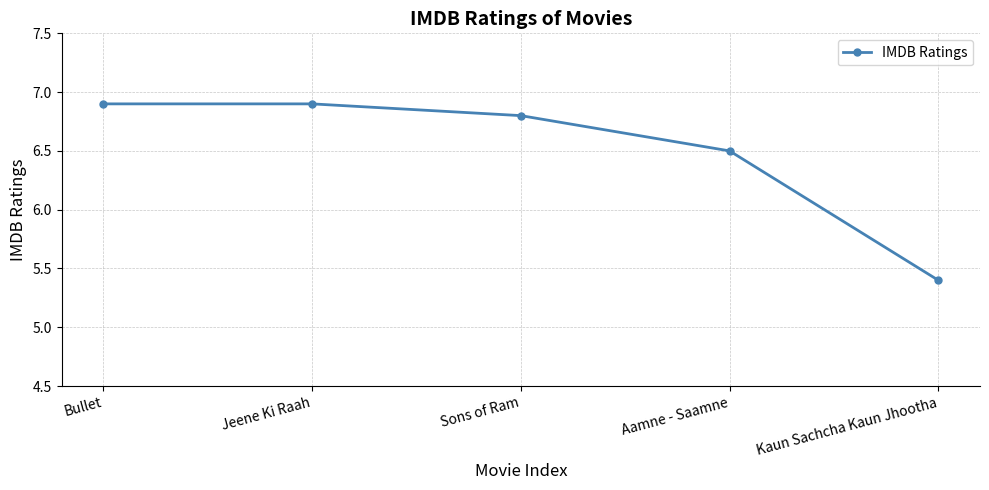

What is the difference between the maximum and second lowest values?

0.4